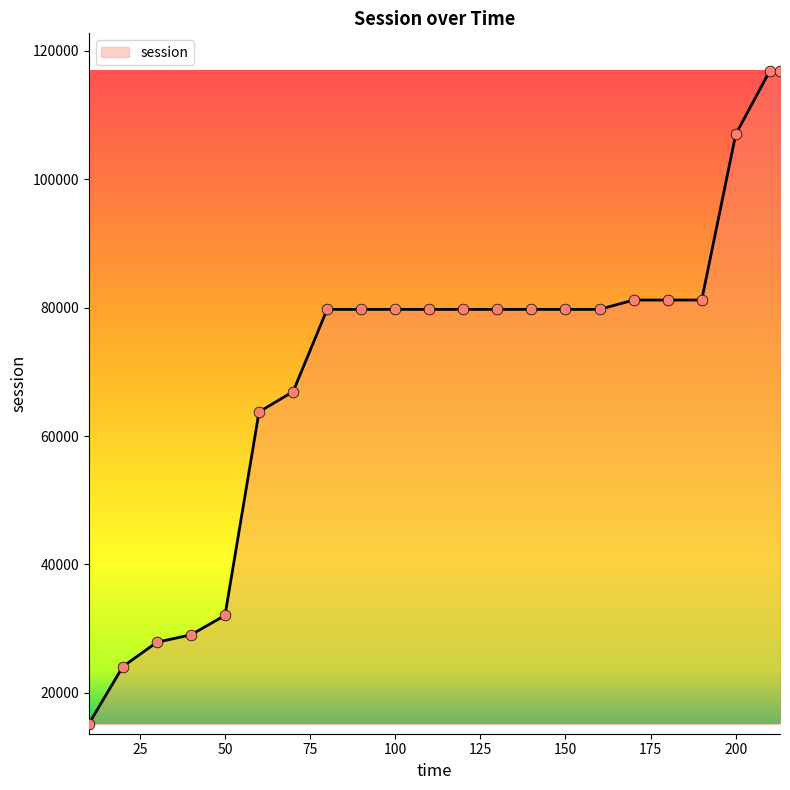

What is the maximum value shown in the chart?

116879.0